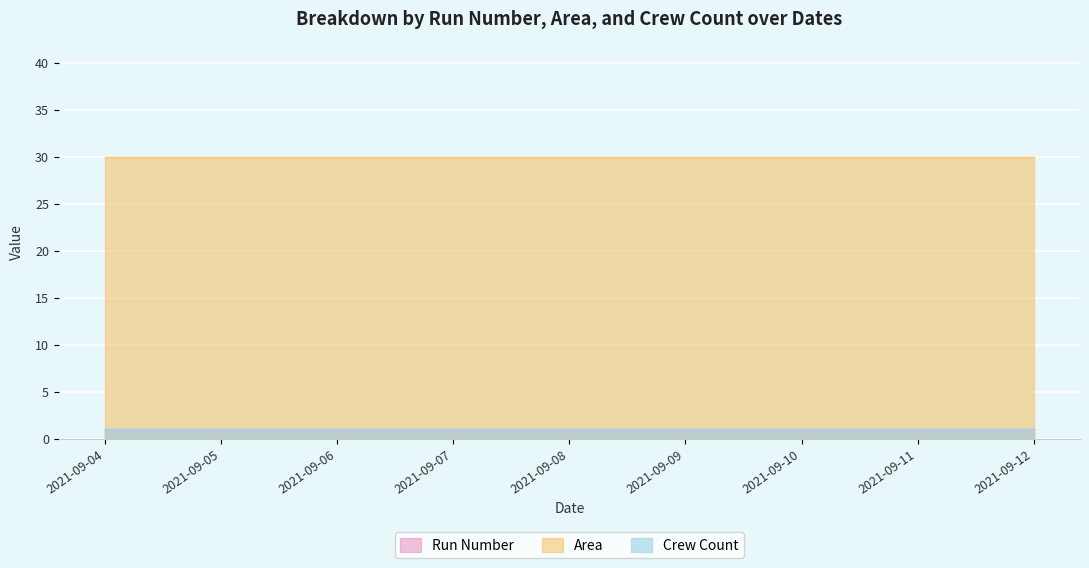

What are all the series names shown in the legend?

Run Number, Area, Crew Count